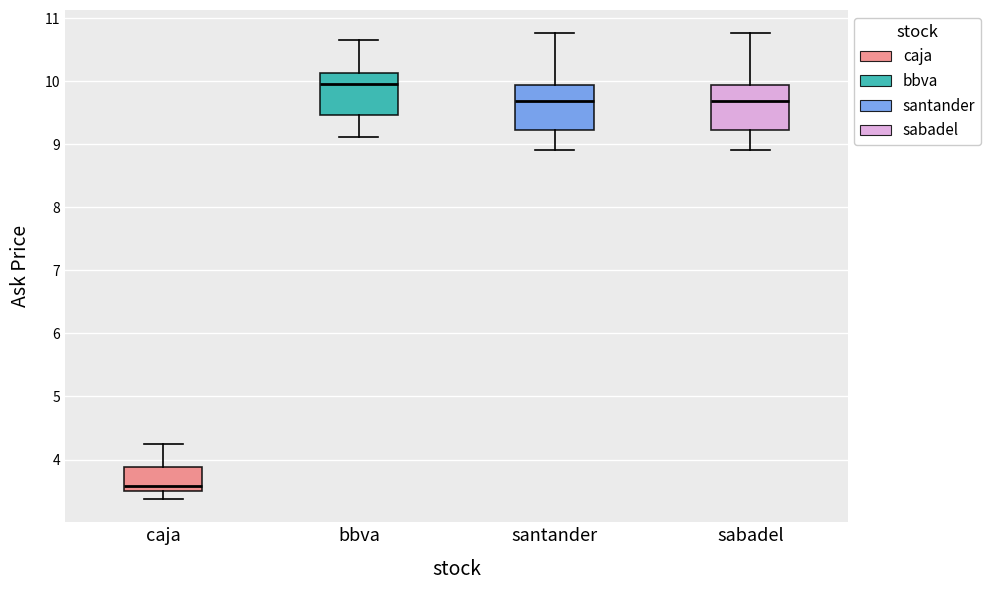

Reading left to right, read every box against the y-axis: the position of its median line, the range the box covers, and the ends of its whiskers. The values are not printed on the chart, so give them approximately, as read against the axis.

caja: median 3.6, box 3.5 to 3.9, whiskers 3.4 to 4.3
bbva: median 10.0, box 9.5 to 10.1, whiskers 9.1 to 10.6
santander: median 9.7, box 9.2 to 9.9, whiskers 8.9 to 10.8
sabadel: median 9.7, box 9.2 to 9.9, whiskers 8.9 to 10.8